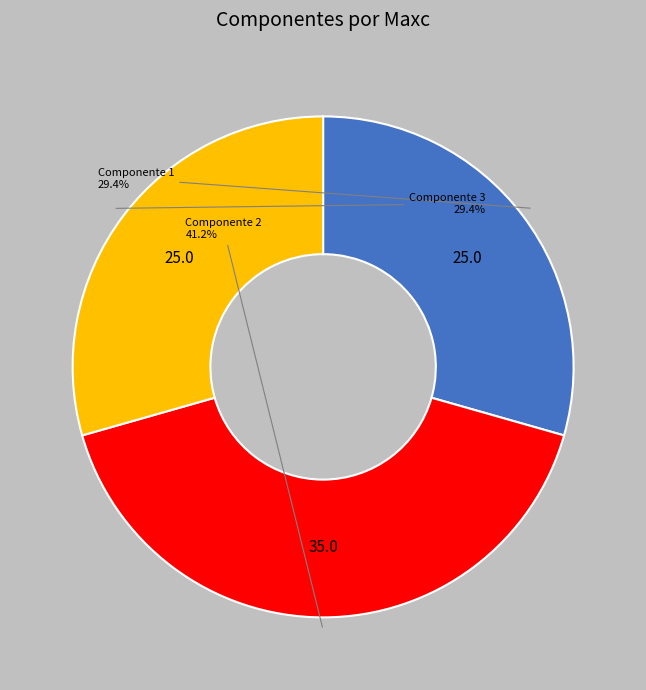

Does any single category account for the majority?

No